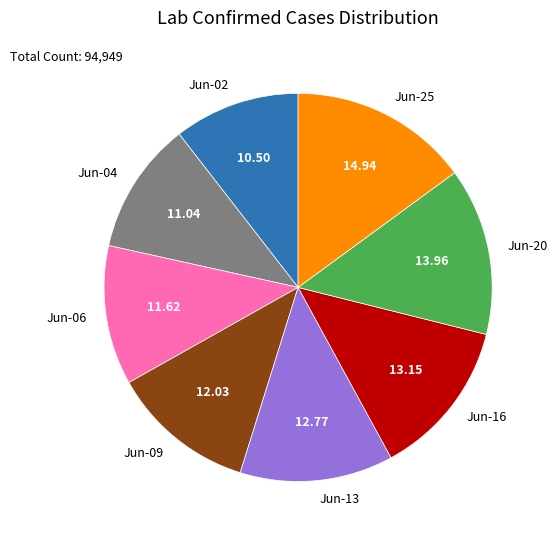

Between Jun-20 and Jun-25, which is larger?

Jun-25